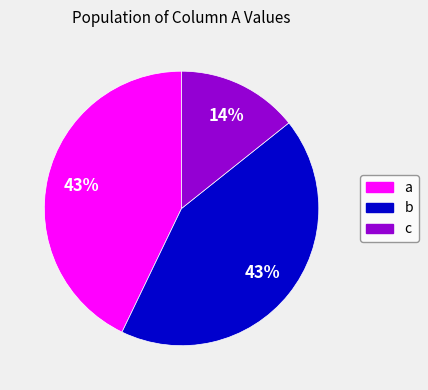

Do c and b together represent more than half of the pie?

Yes